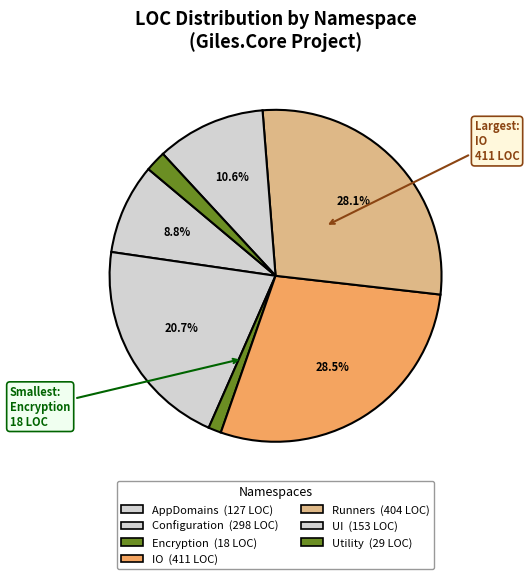

Which slice is the largest?

Giles.Core.IO